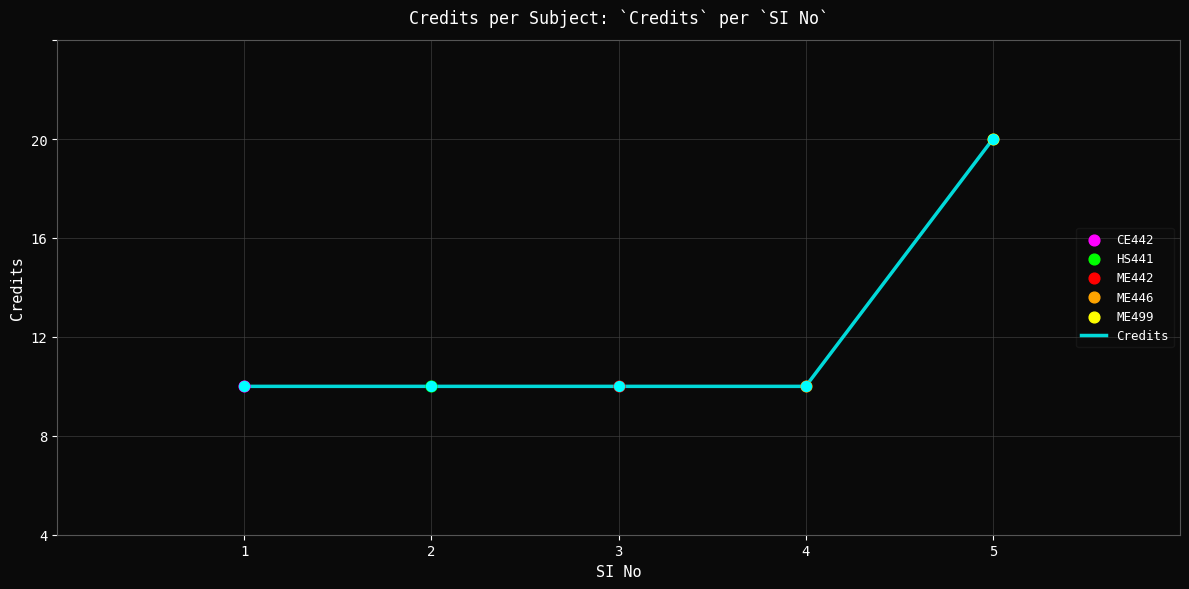

What is the ratio of the value at 1 to the value at 3?

1.0